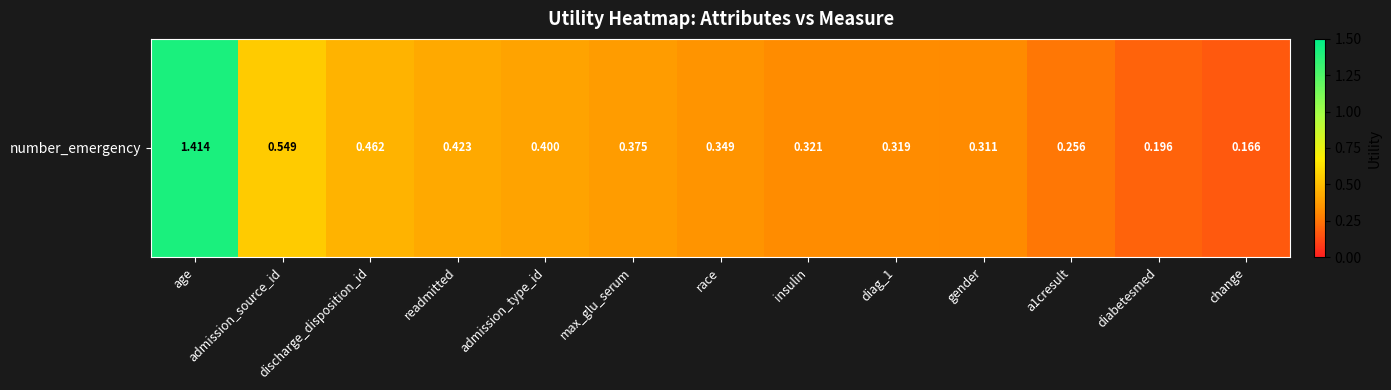

Reading right to left, transcribe all the data shown in this chart.

change=0.2	diabetesmed=0.2	a1cresult=0.3	gender=0.3	diag_1=0.3	insulin=0.3	race=0.3	max_glu_serum=0.4	admission_type_id=0.4	readmitted=0.4	discharge_disposition_id=0.5	admission_source_id=0.5	age=1.4